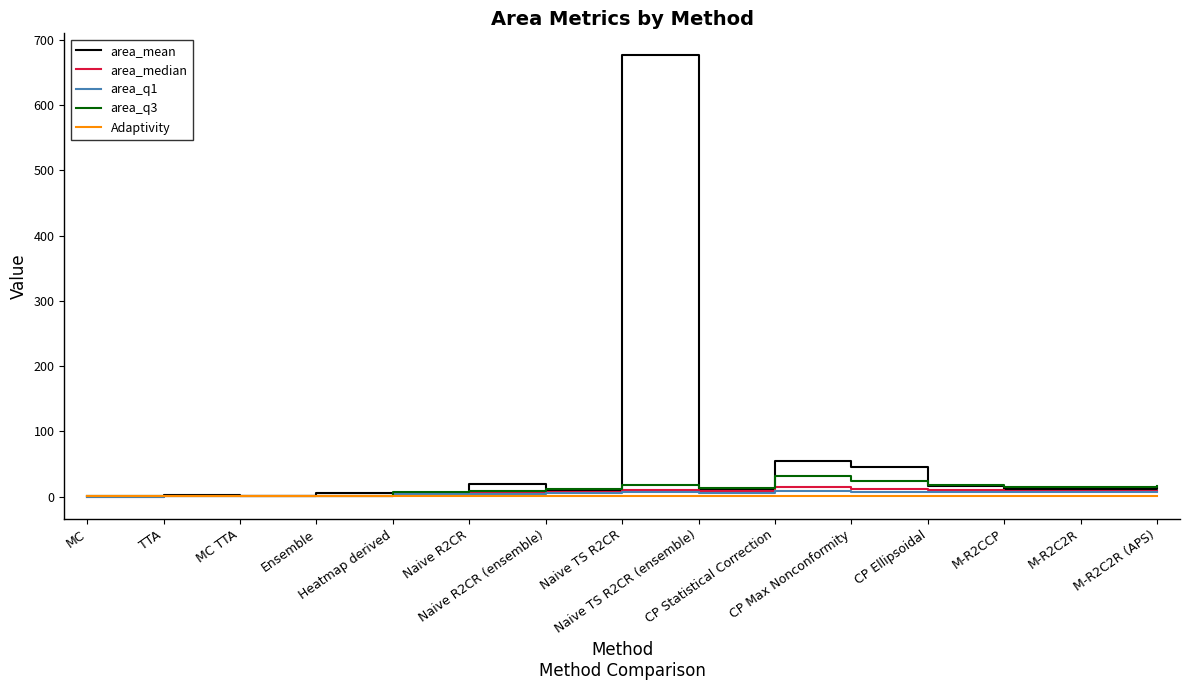

What is the difference between the highest and lowest values at CP Max Nonconformity?

44.6